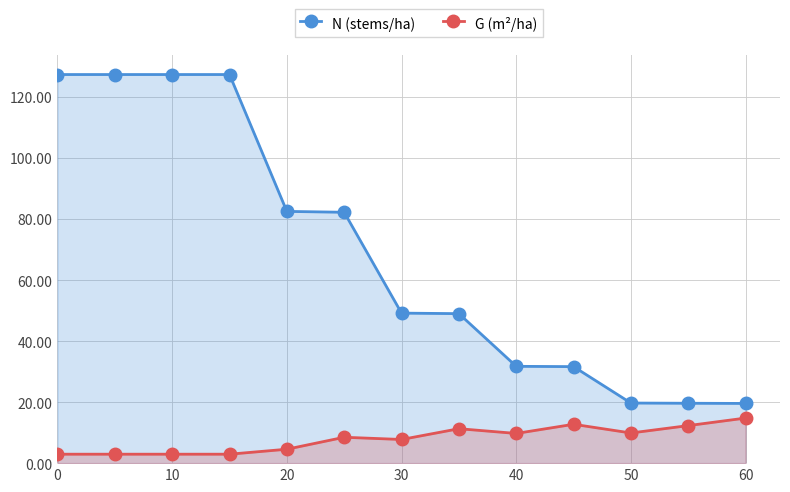

List the series in order of their overall mean, lowest first.

G (m²/ha), N (stems/ha)